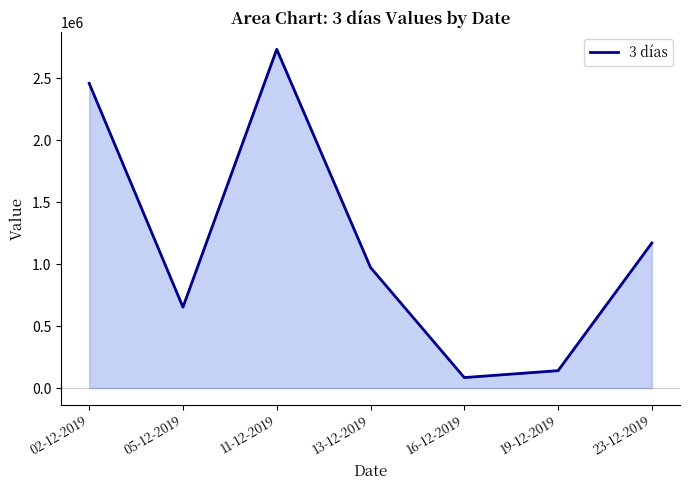

List the labels in order of value, largest first.

11-12-2019, 02-12-2019, 23-12-2019, 13-12-2019, 05-12-2019, 19-12-2019, 16-12-2019